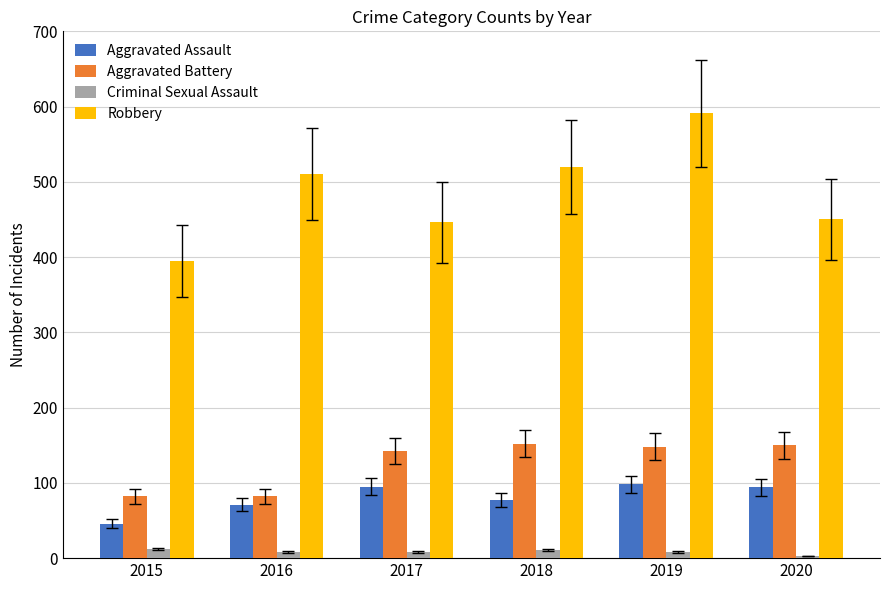

Is the value of Criminal Sexual Assault at 2018 greater than the value of Aggravated Assault at 2017?

No